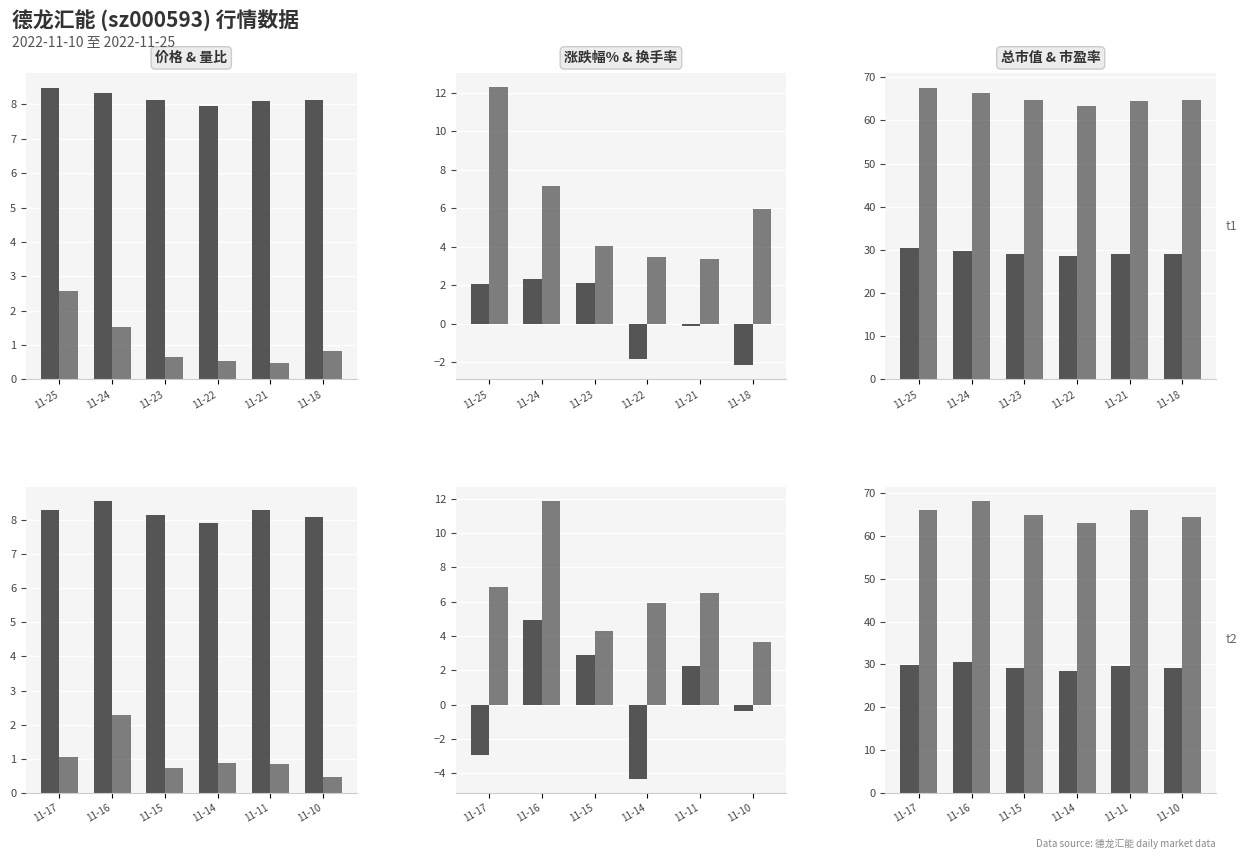

True or false: 换手率 has a value of 4.7 at 11-17.

False